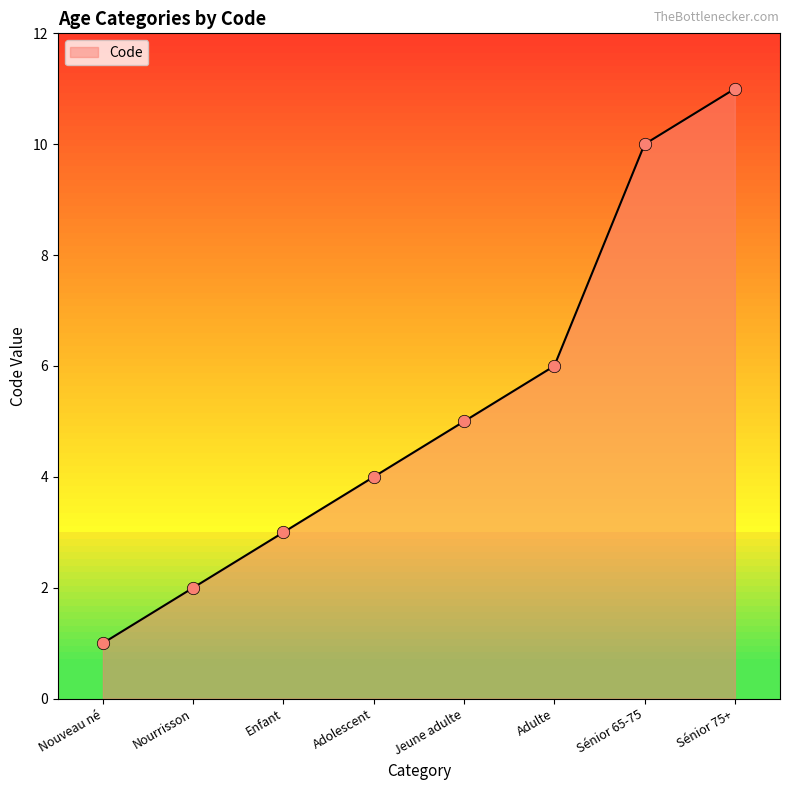

What is the change in value from Nourrisson to Adulte?

+4